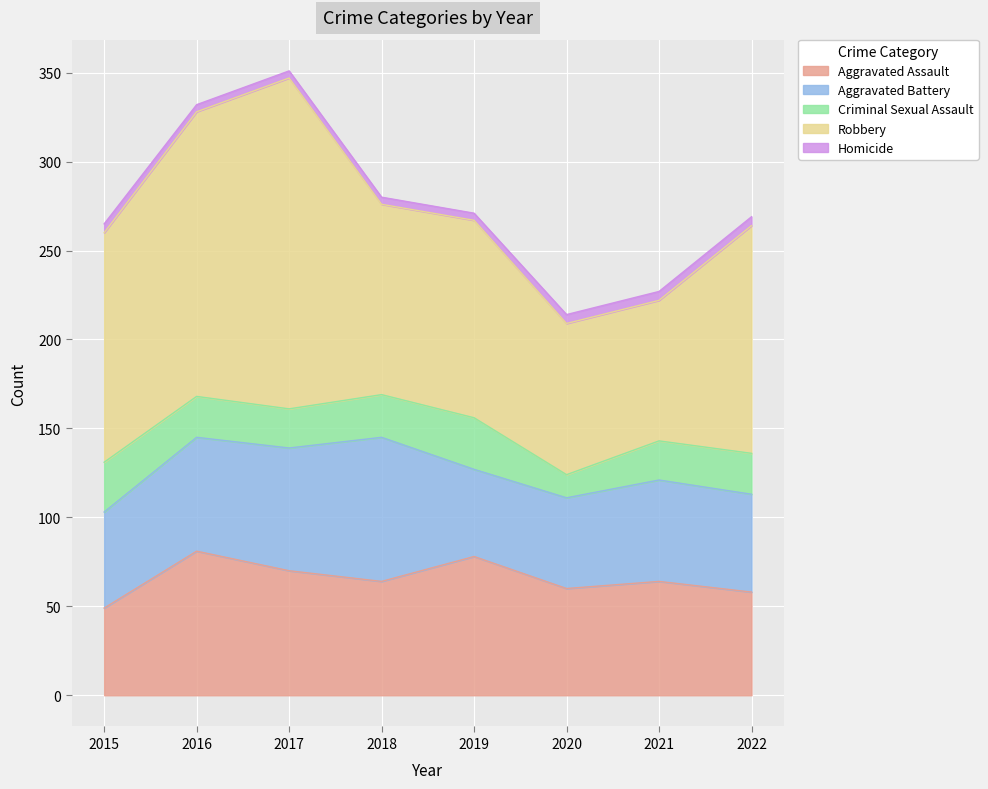

How many Homicide values are between 4 and 5?

8